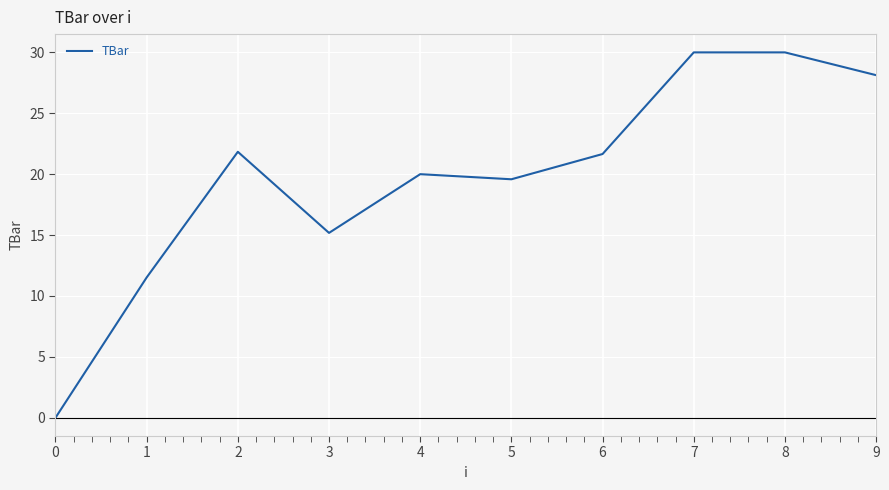

What is the greatest value displayed?

30.0